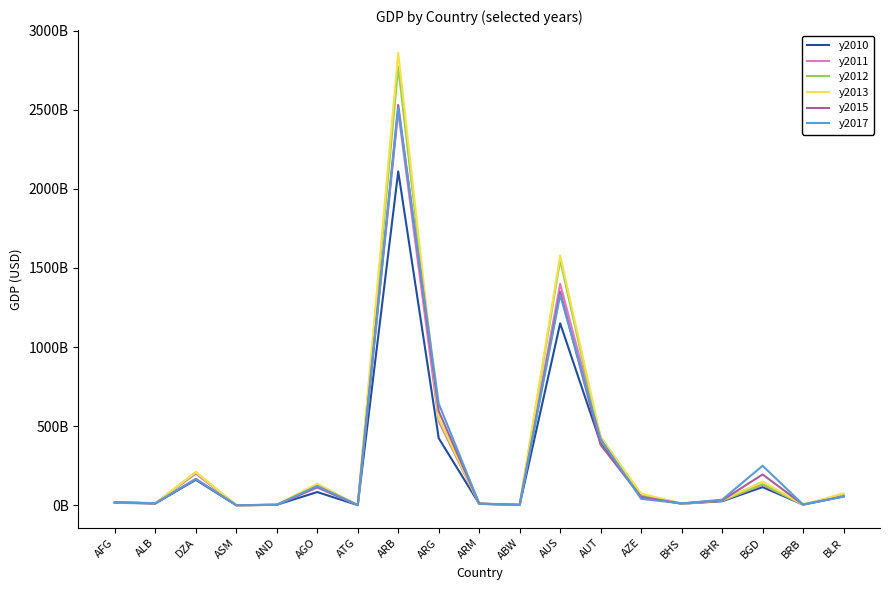

What is the sum of the y2017 values at AZE and DZA?

207865558912